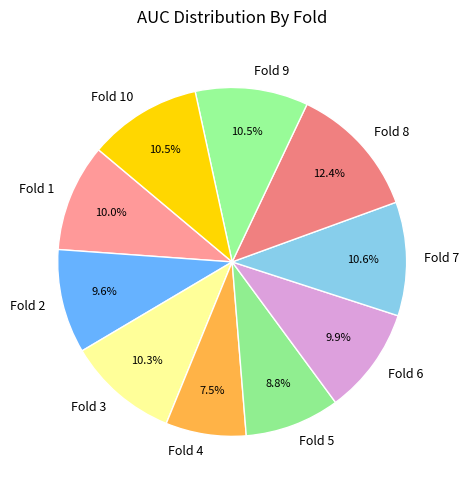

What percentage do Fold 5 and Fold 1 together represent?

18.8%